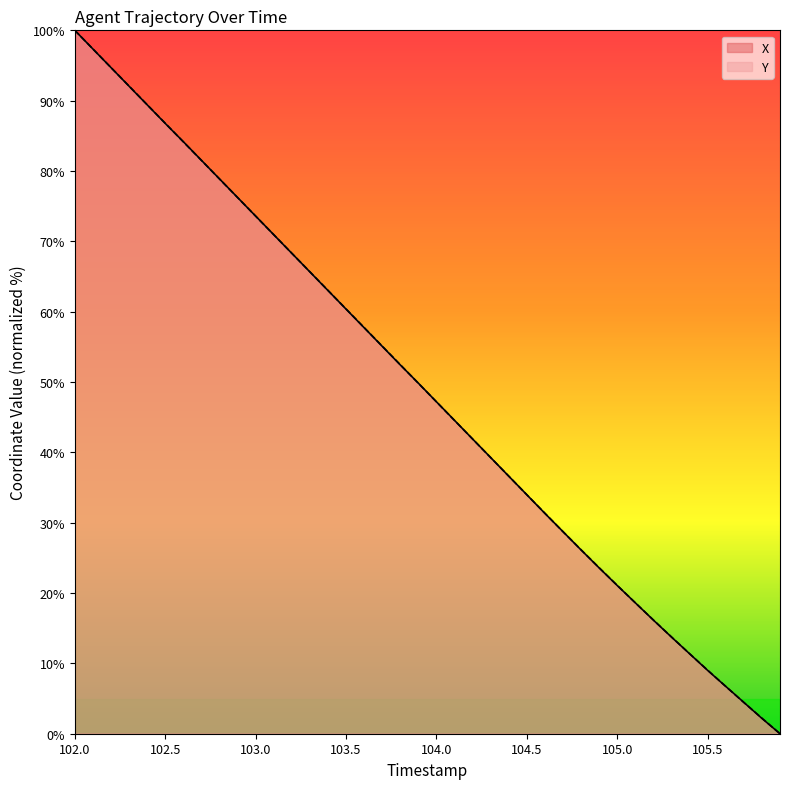

True or false: X has a value of 140.7 at 102.0.

False